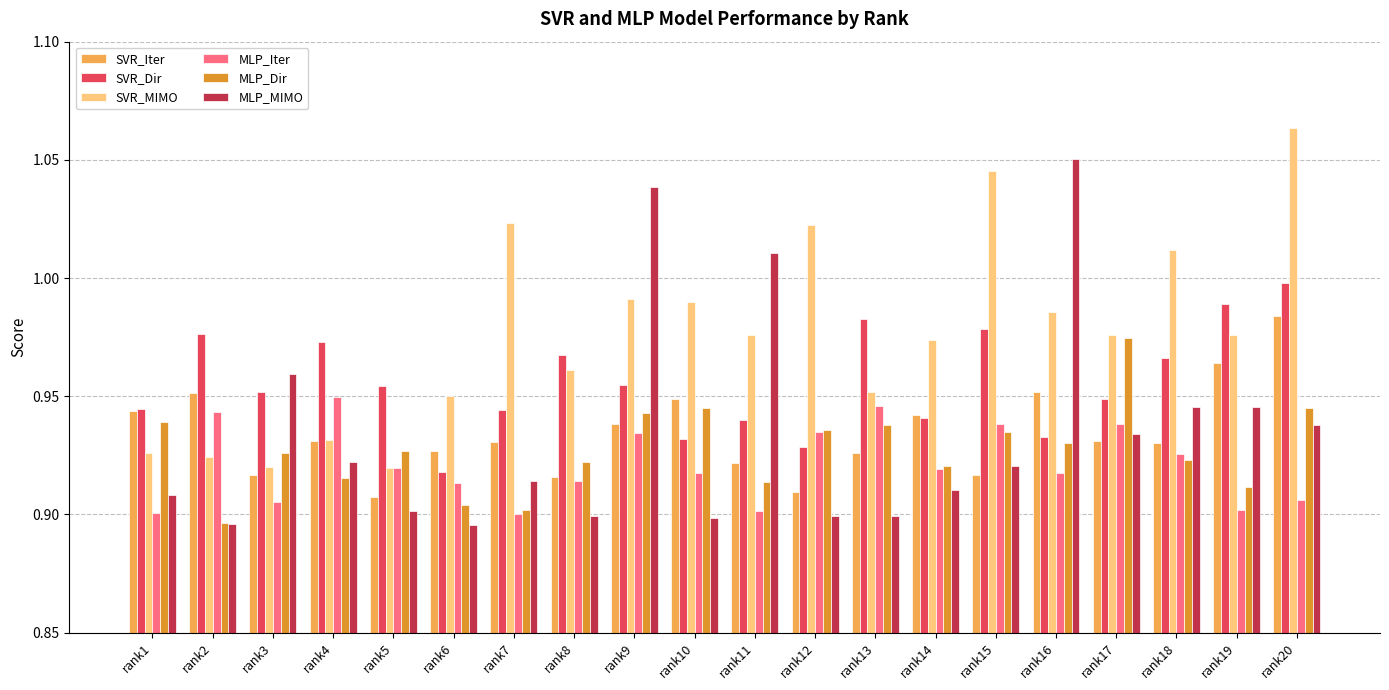

At how many categories does at least one series exceed 1?

8